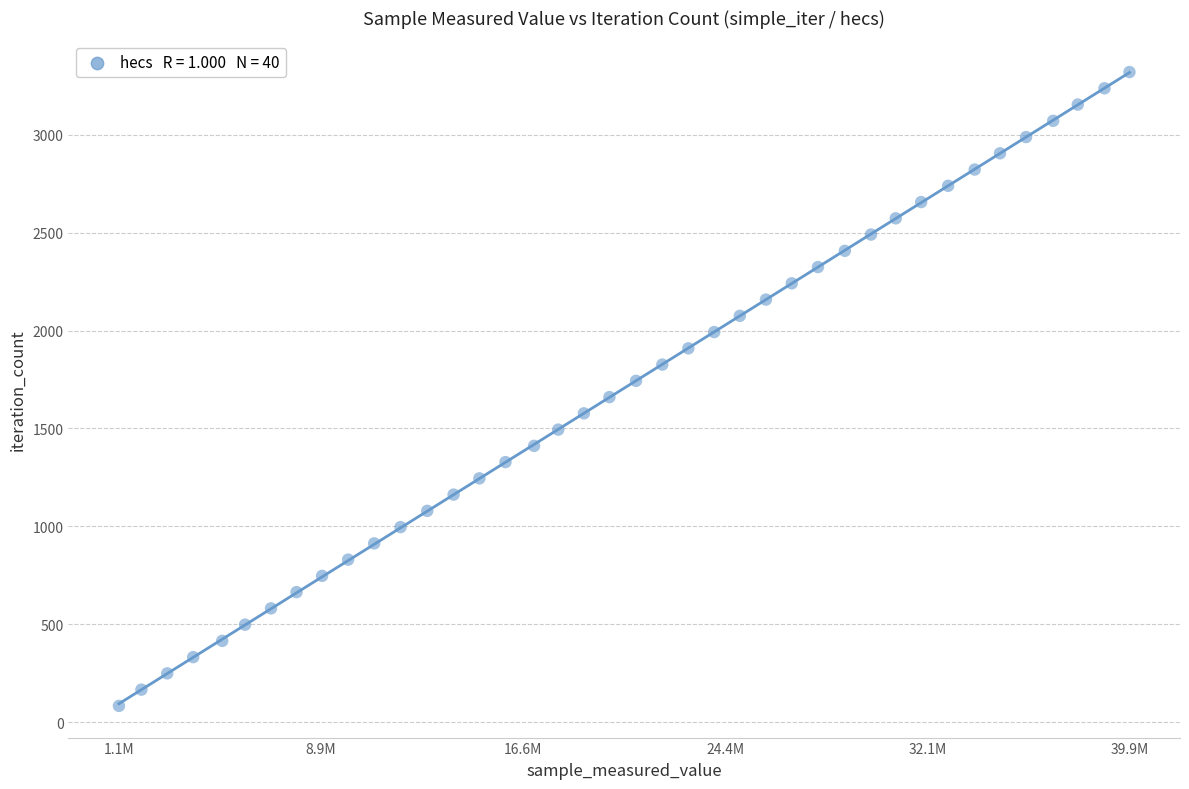

What is the range of X values (max minus min)?

38746900